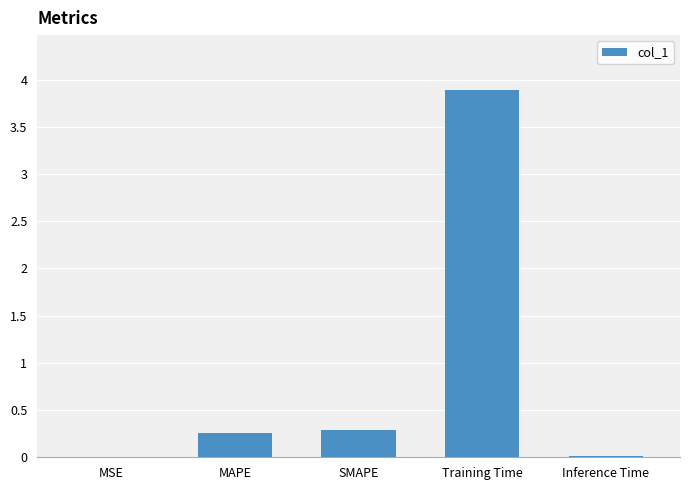

What is the change in value from MSE to SMAPE?

+0.3